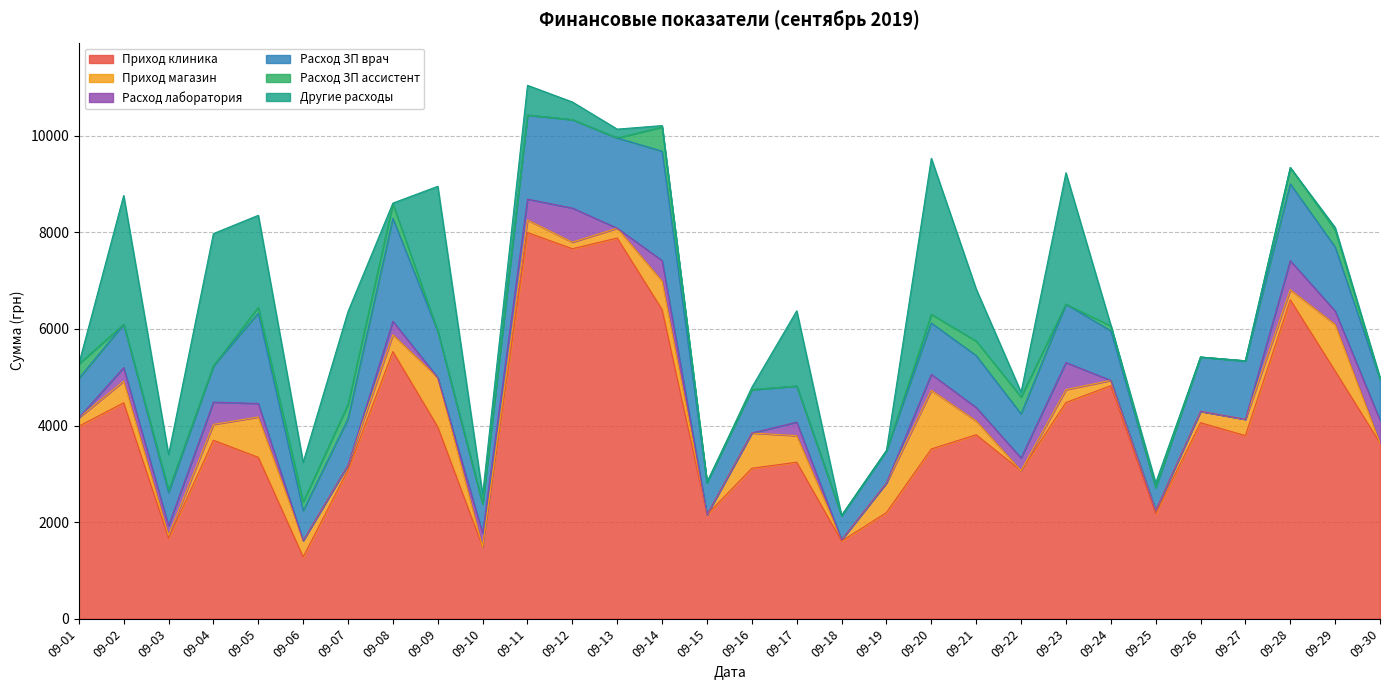

What is the sum of the Расход ЗП врач values at 09-10 and 09-23?

1818